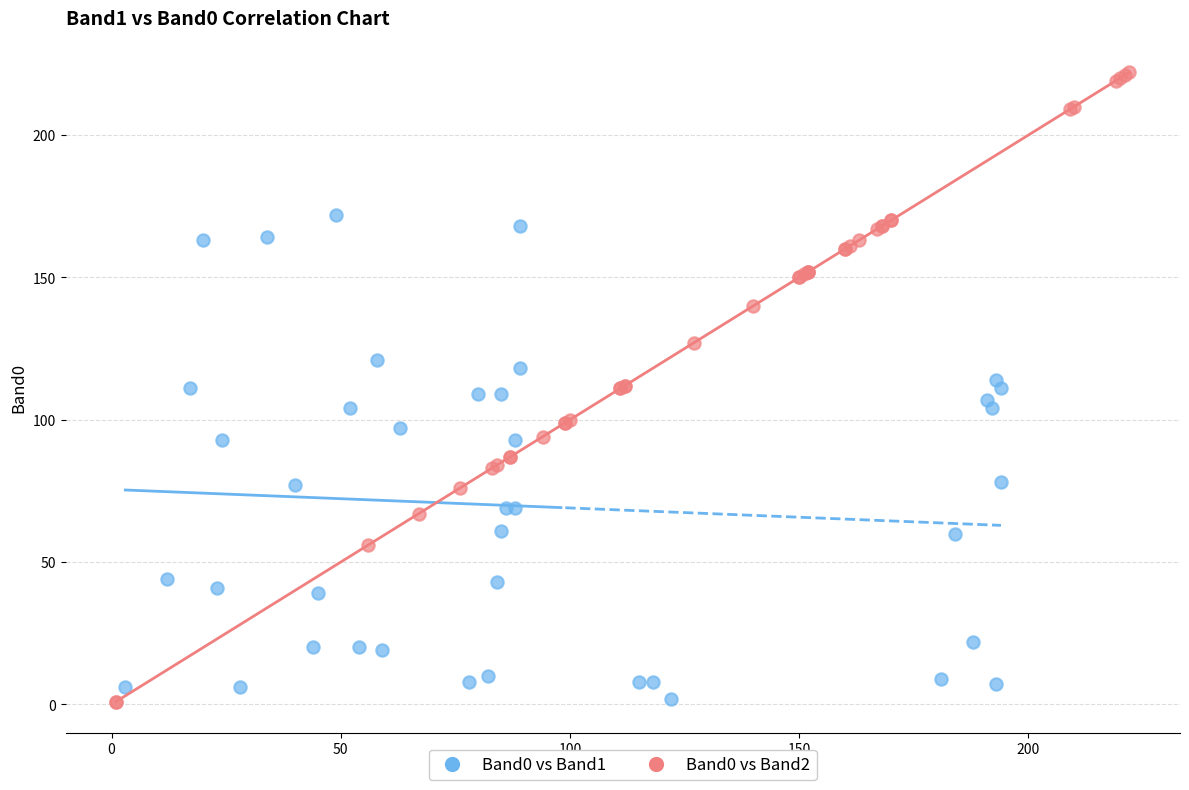

Which series has the widest spread of Y values?

Band0 vs Band2